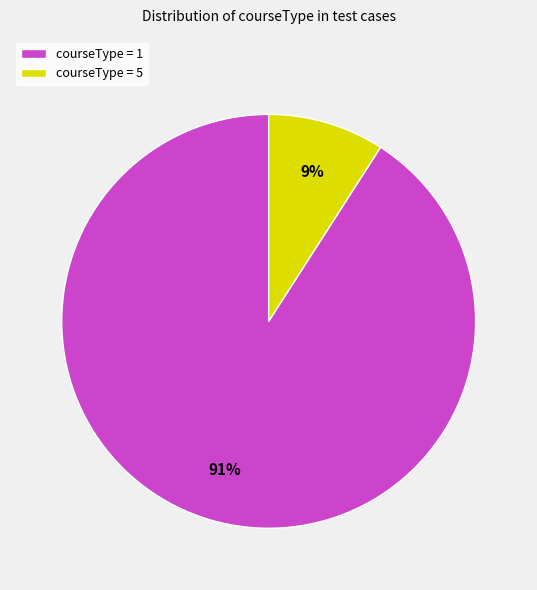

To the nearest percent, what percentage of the pie is courseType = 1?

91%